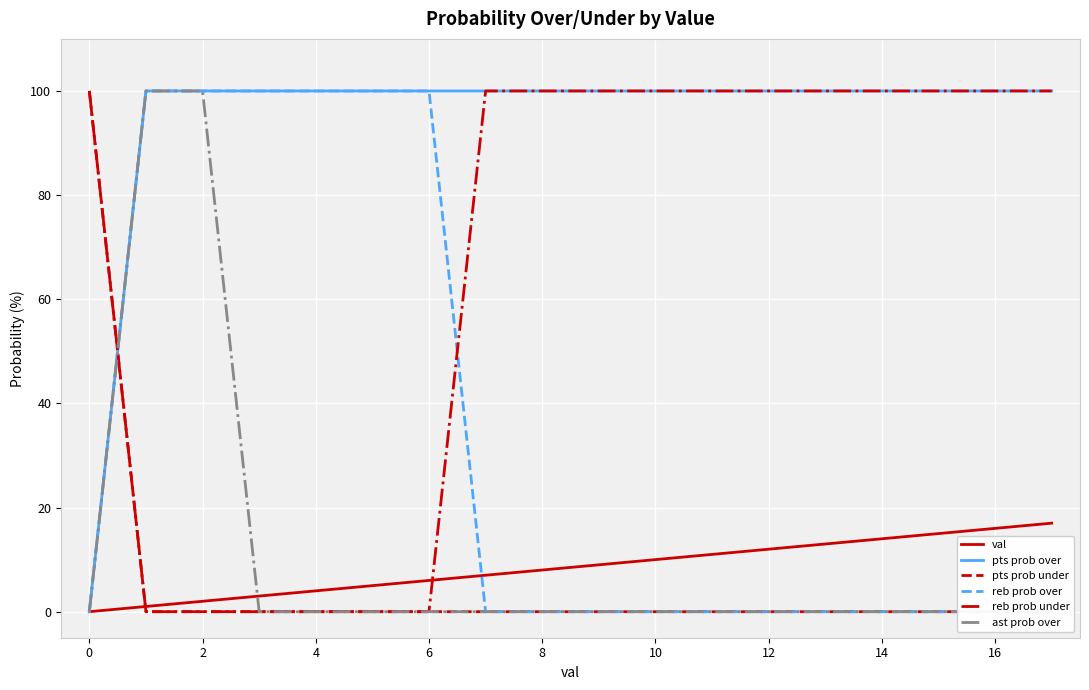

What is the label of the 3rd point from the right?

15